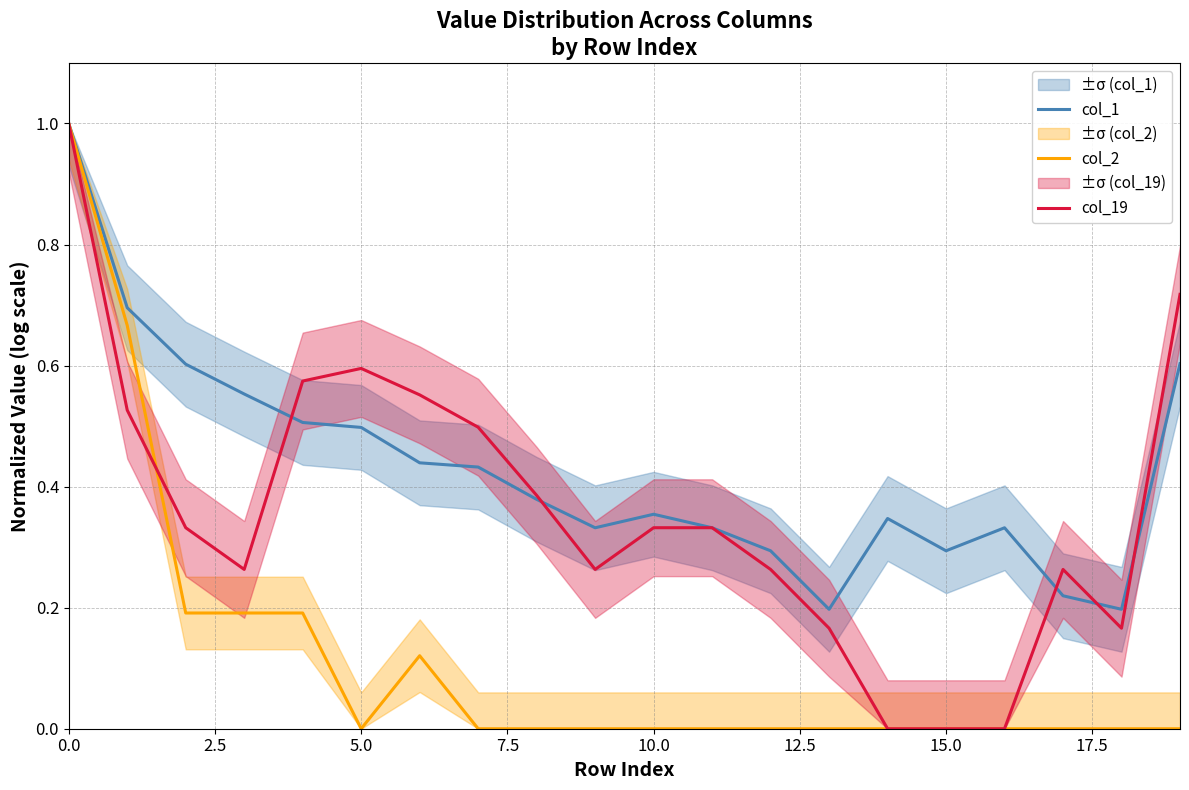

List the series in order of their overall mean, lowest first.

col_2, col_19, col_1